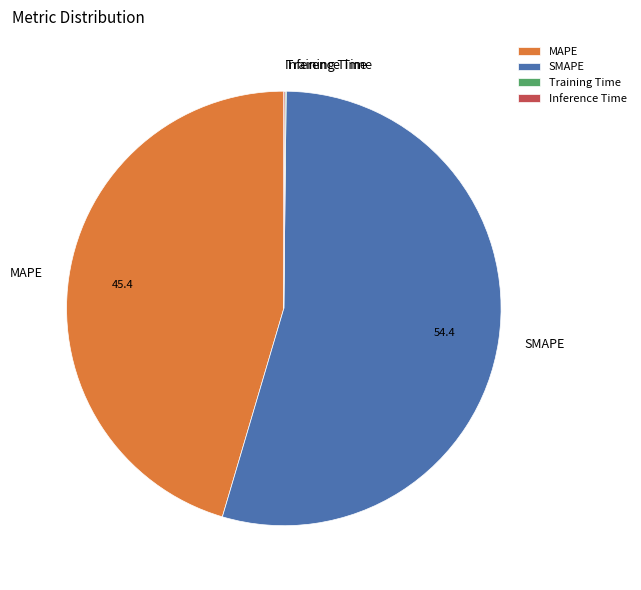

What is the largest slice in the pie chart?

SMAPE